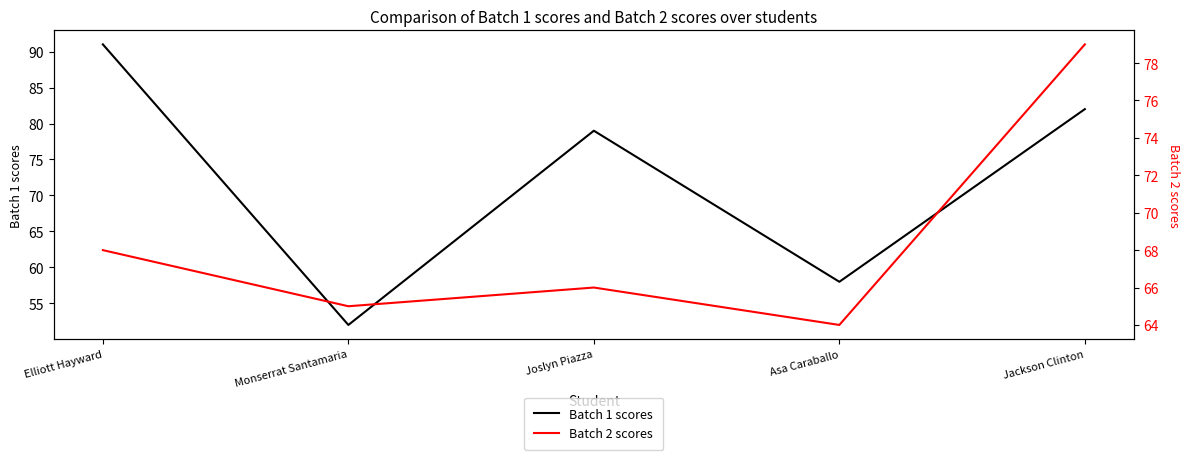

Which label corresponds to the smallest value in the chart?

Monserrat Santamaria